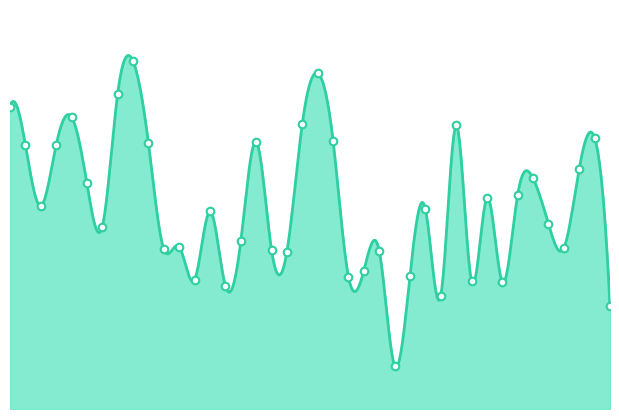

What is the change in value from 11 to 19?

+205.2